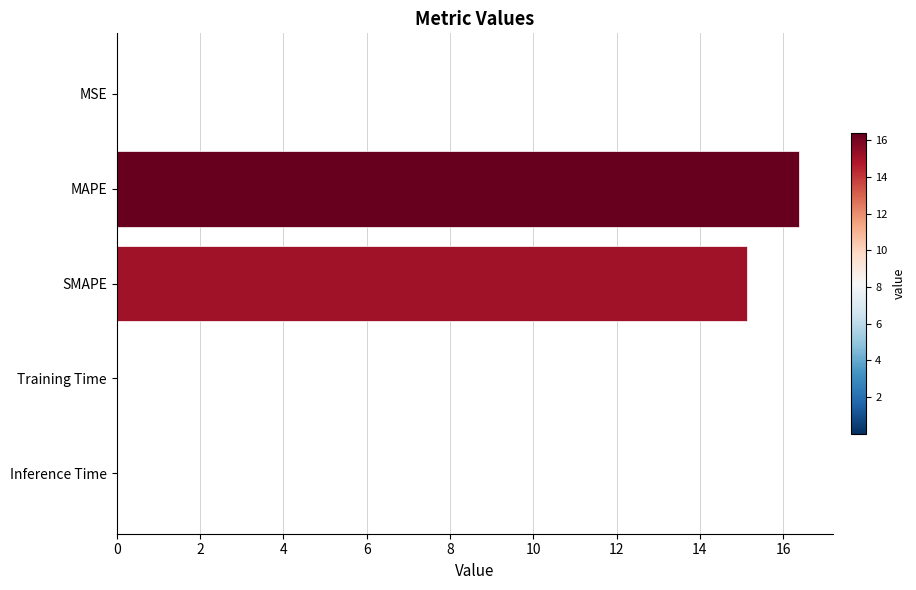

What is the greatest value displayed?

16.4